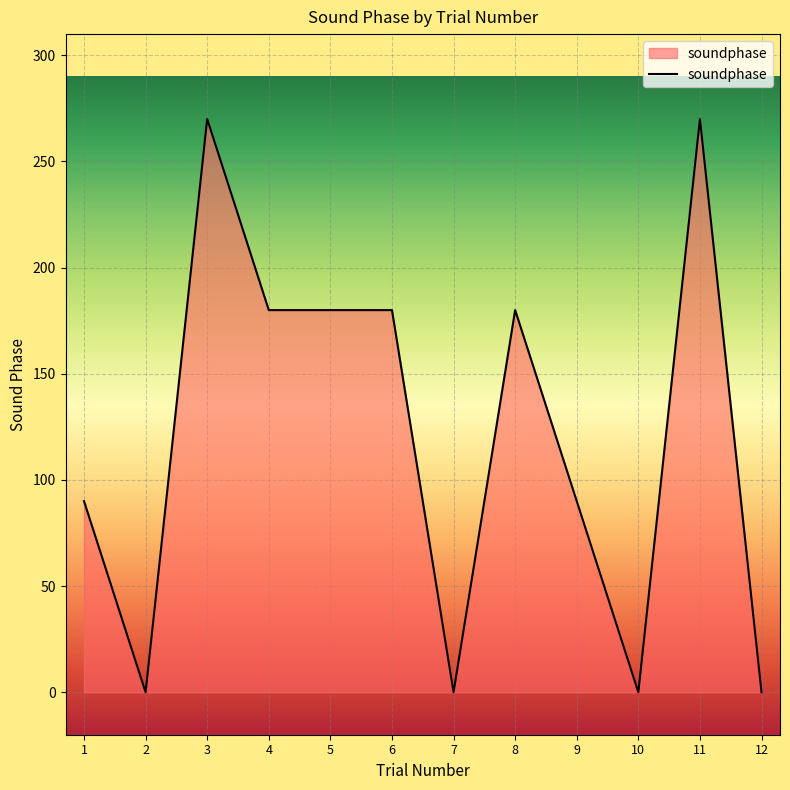

The chart shows a value of 0 at 10. True or false?

True